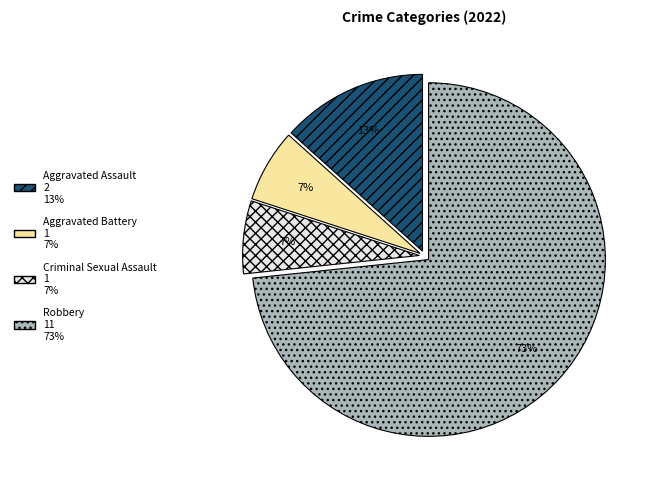

The Robbery slice represents 73% of the pie. True or false?

True